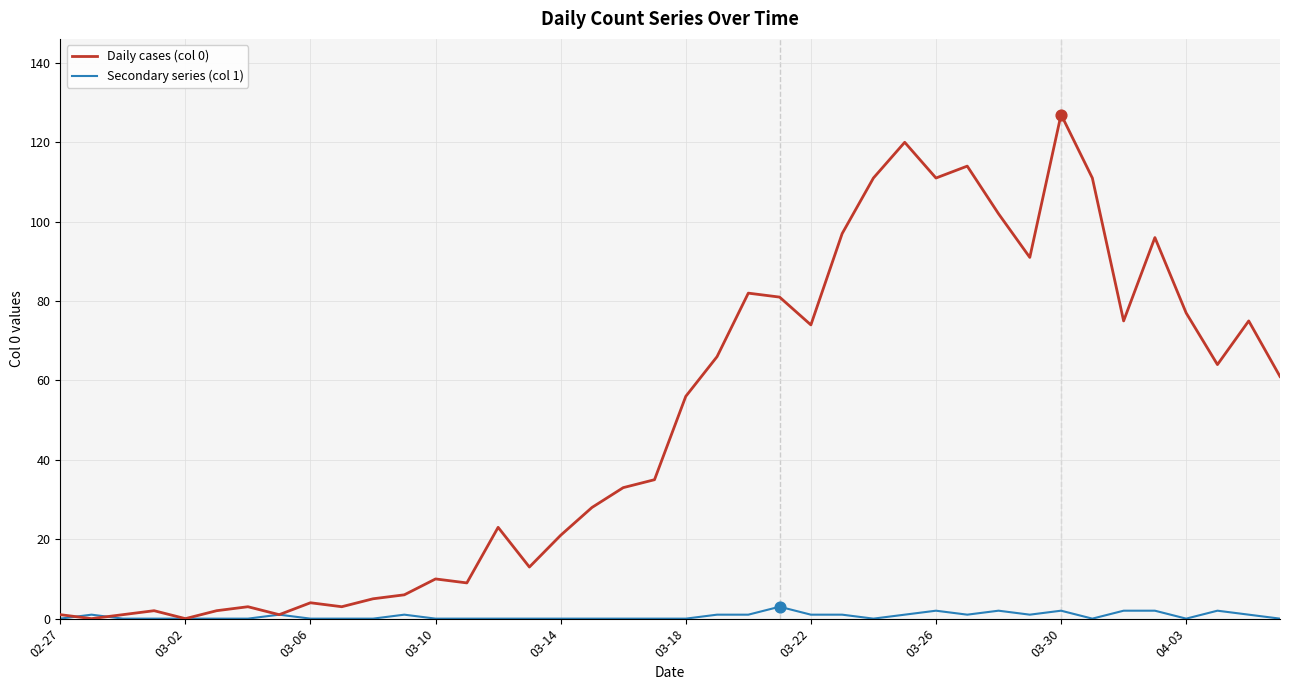

Which series has the widest spread of values?

Daily cases (col 0)